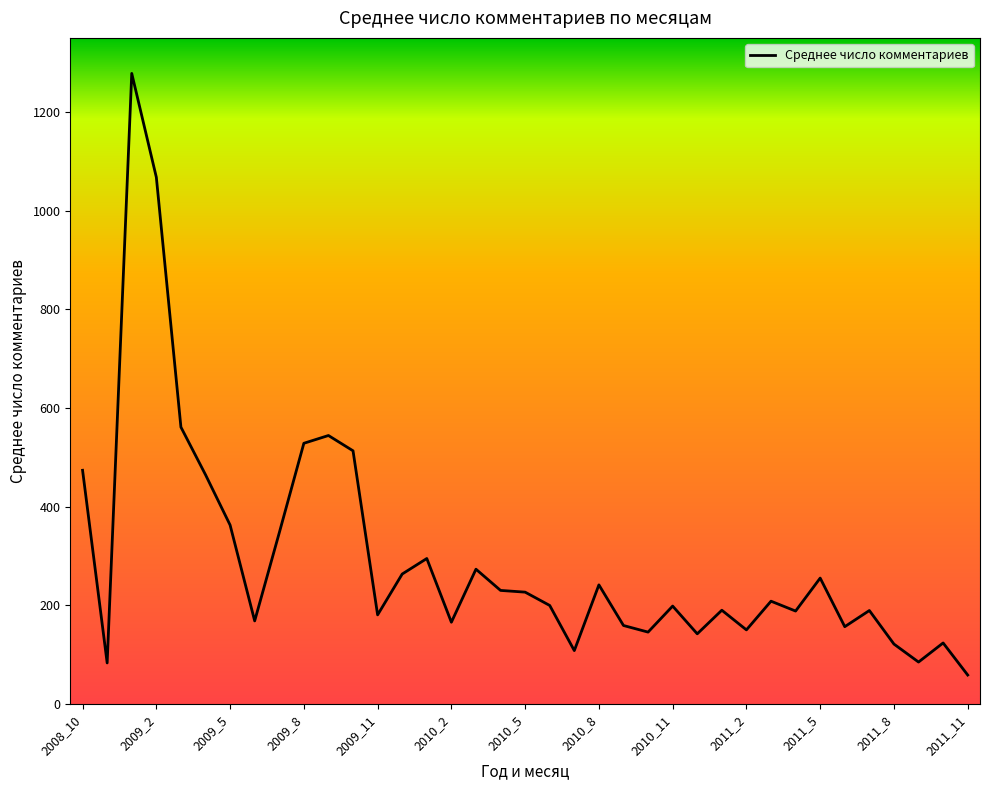

What is the difference between the maximum and minimum values?

1219.5